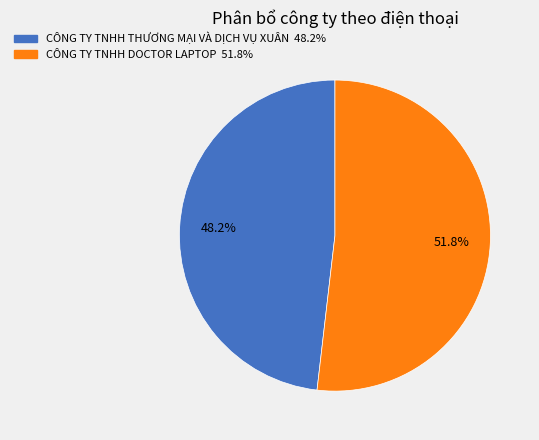

To the nearest percent, what portion does CÔNG TY TNHH THƯƠNG MẠI VÀ DỊCH VỤ XUÂN represent?

48%